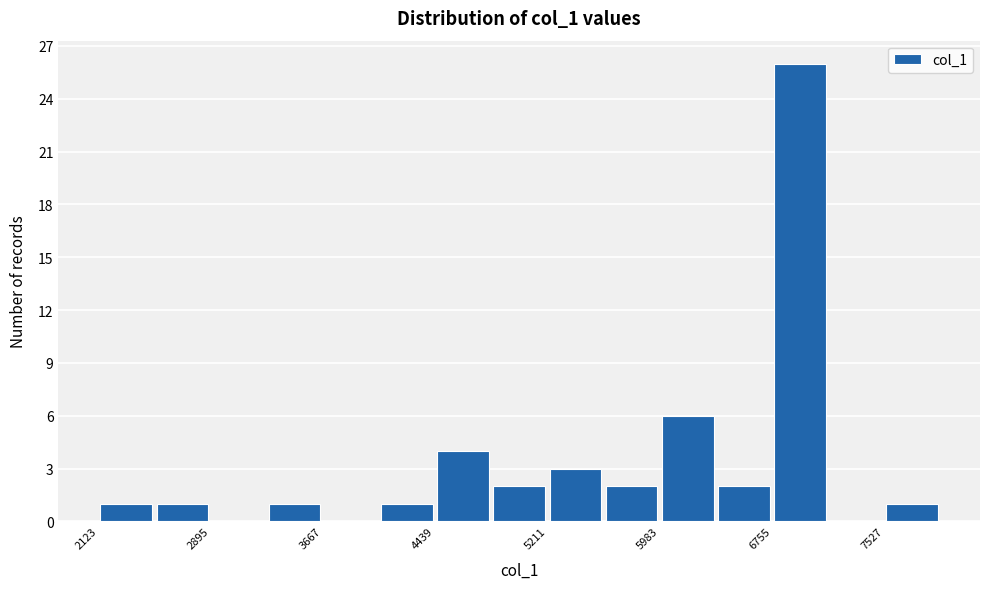

Read against the x-axis, roughly where is the centre of the tallest bar?

6900